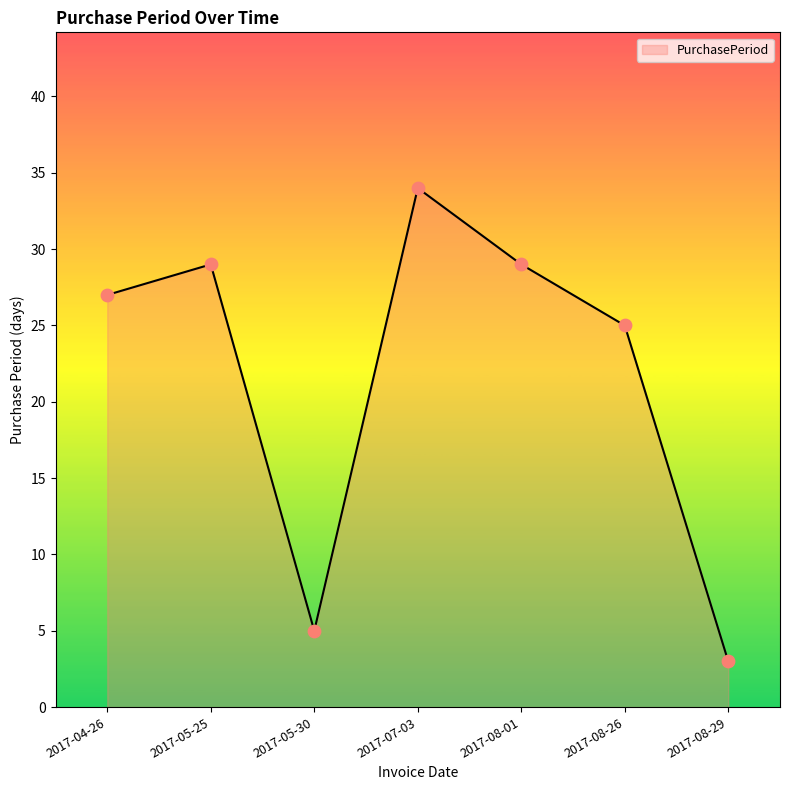

What is the change in value from 2017-08-01 to 2017-08-26?

-4